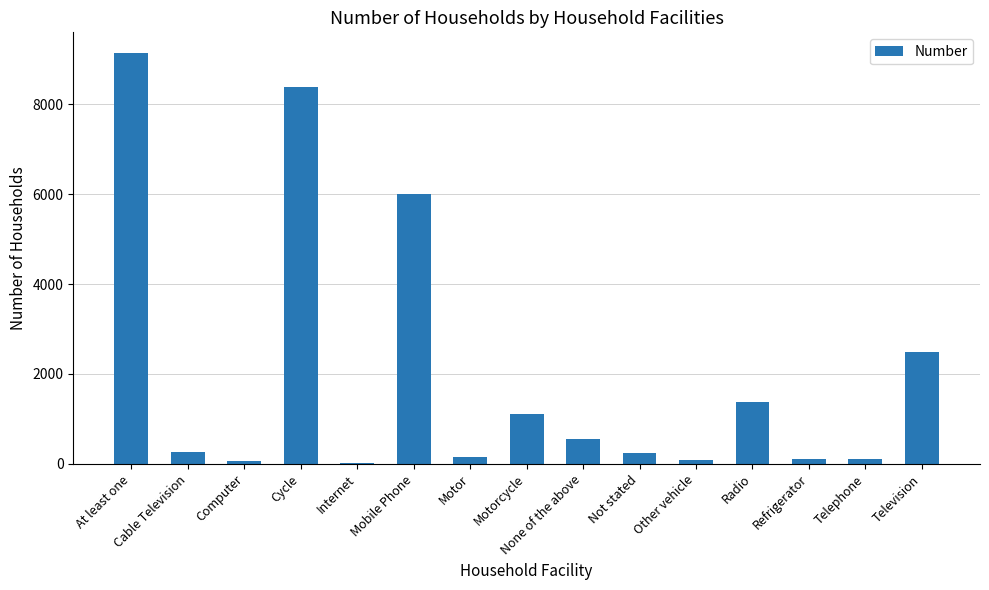

What is the maximum value shown in the chart?

9141